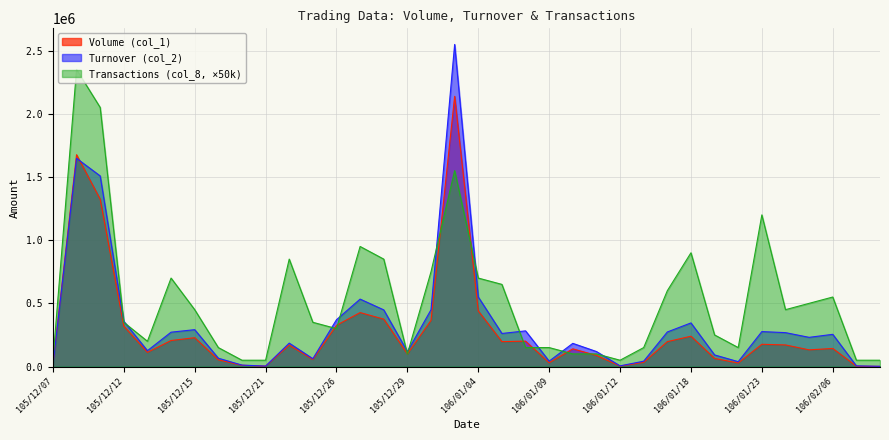

Count the number of categories in the chart.

36